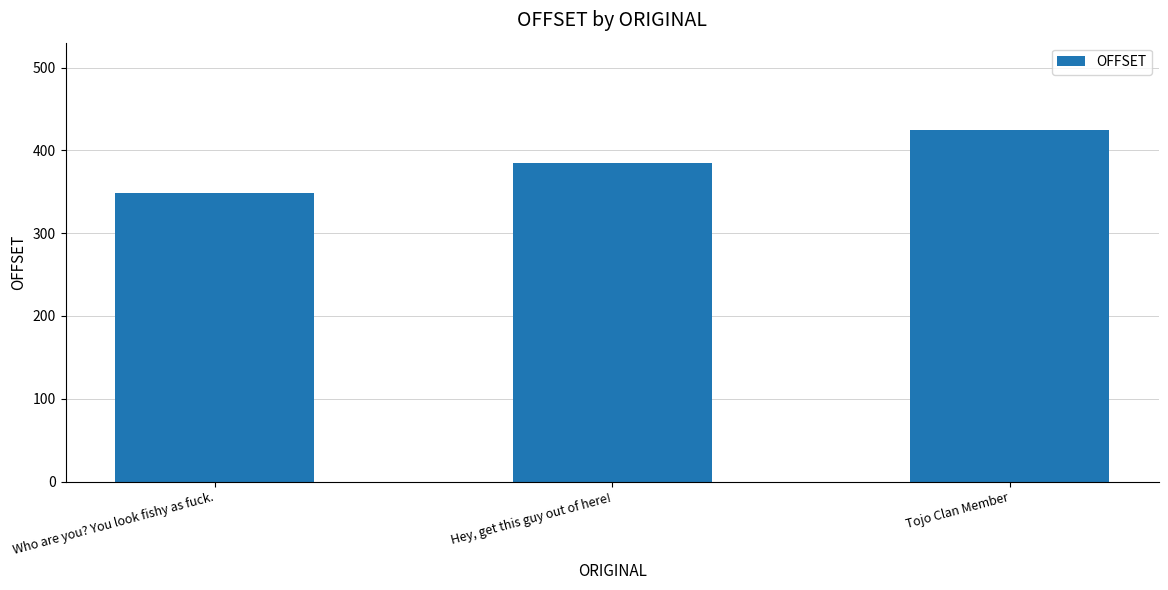

What is the label of the 2nd bar from the left?

Hey, get this guy out of here!